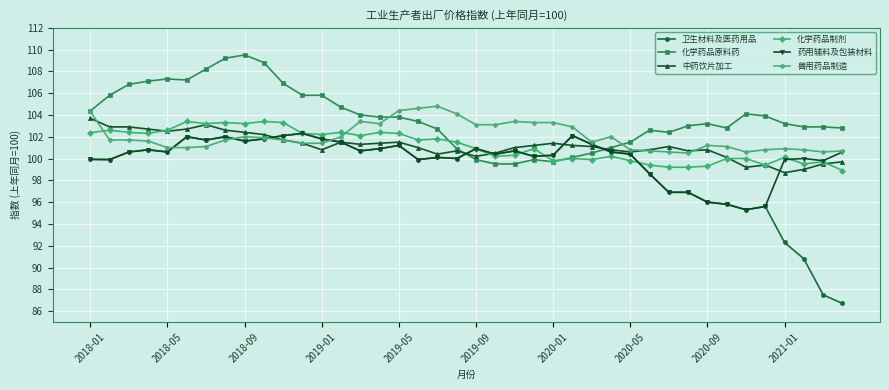

True or false: 兽用药品制造 has more than 0 points higher than both neighbors.

True